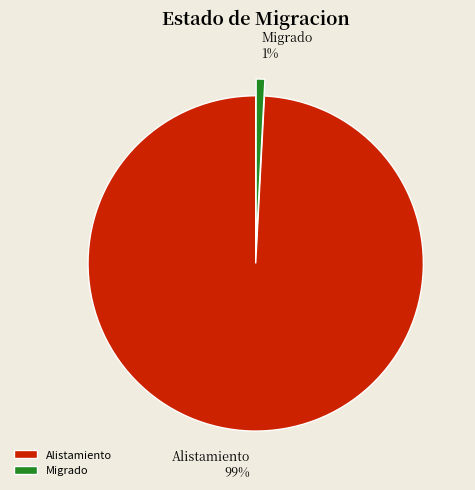

Between Alistamiento and Migrado, which is larger?

Alistamiento